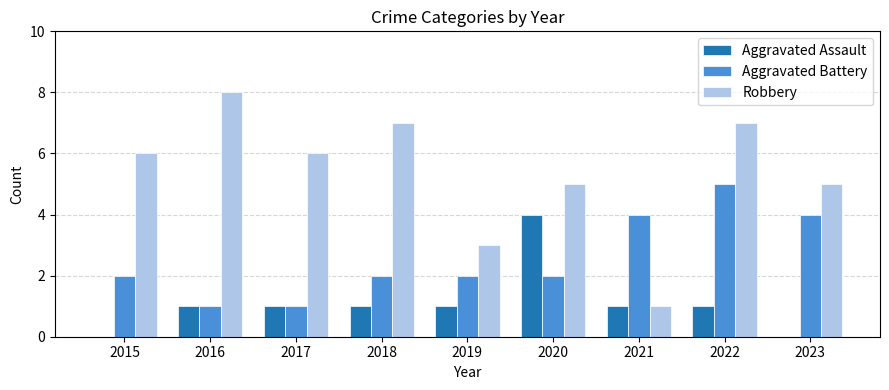

Which series has the largest range (max minus min)?

Robbery